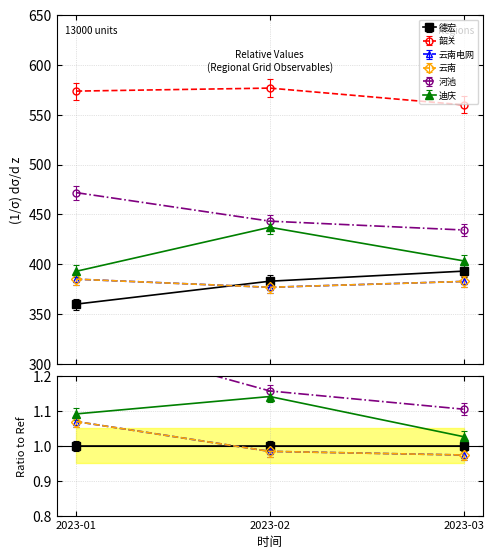

What is the smallest value displayed?

359.9